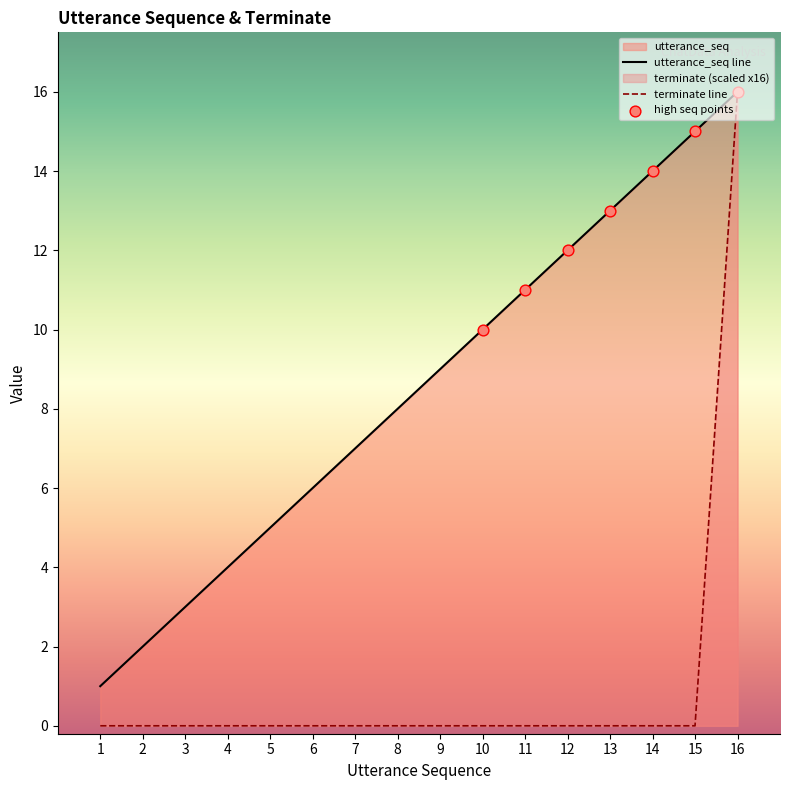

Which series contains the highest Y value?

utterance_seq